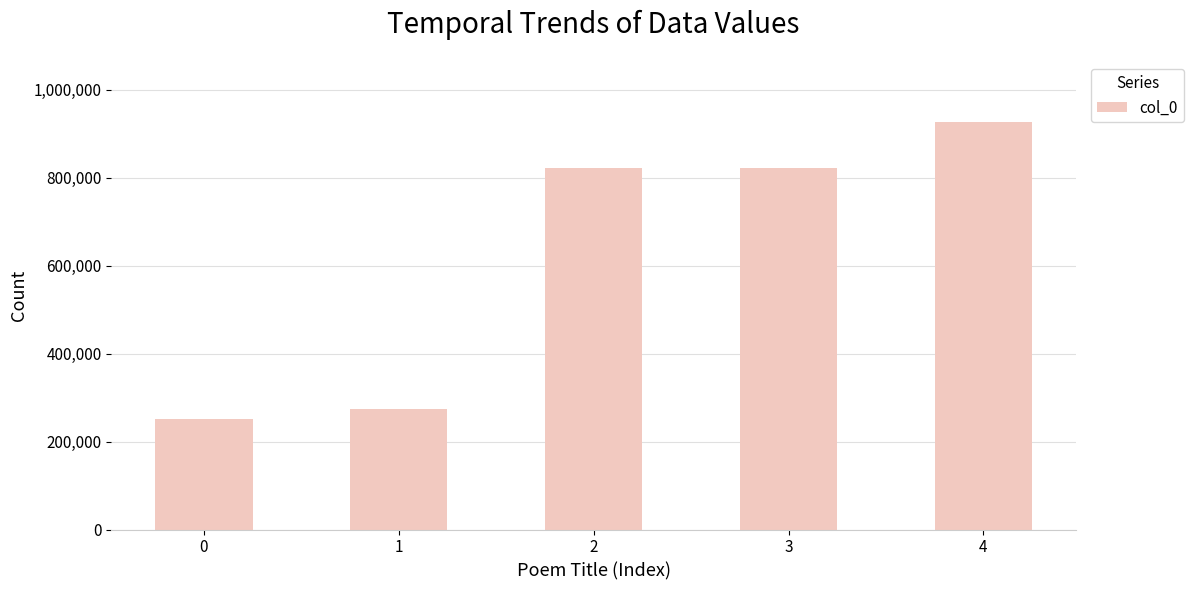

What is the sum of all values?

3094894